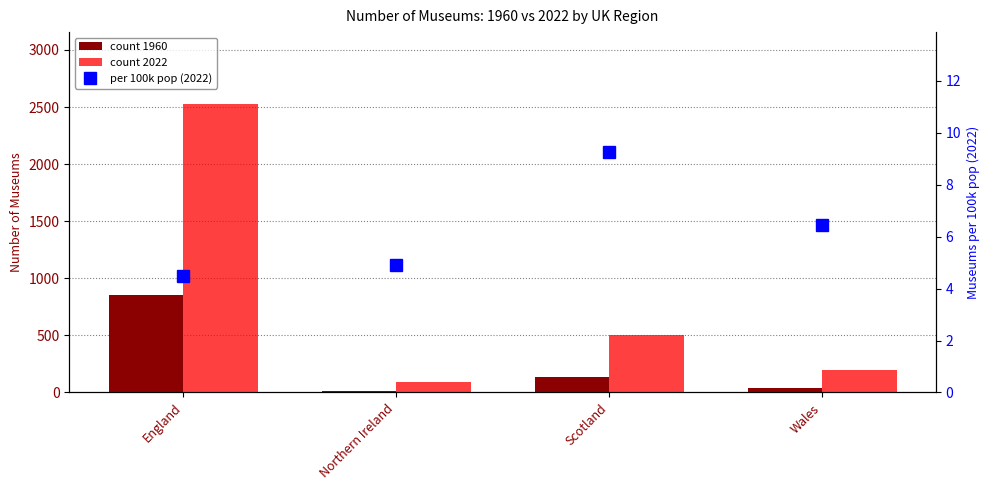

At how many categories does at least one series exceed 28?

4